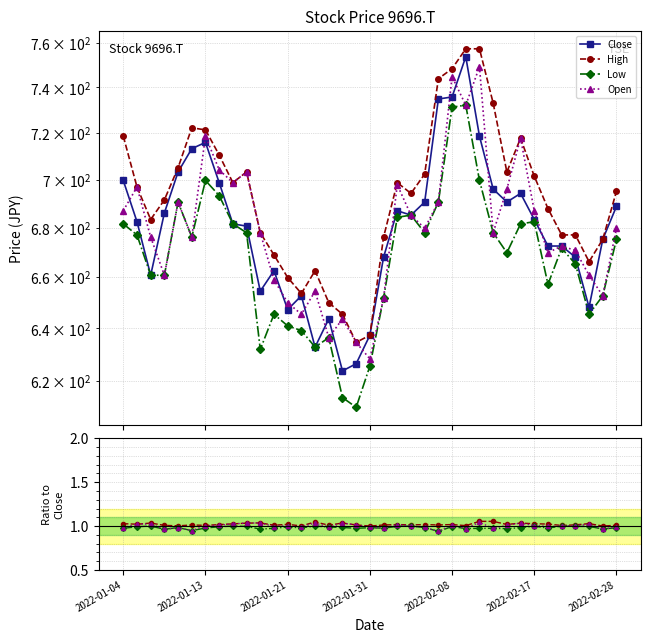

What position from the right is 10?

27